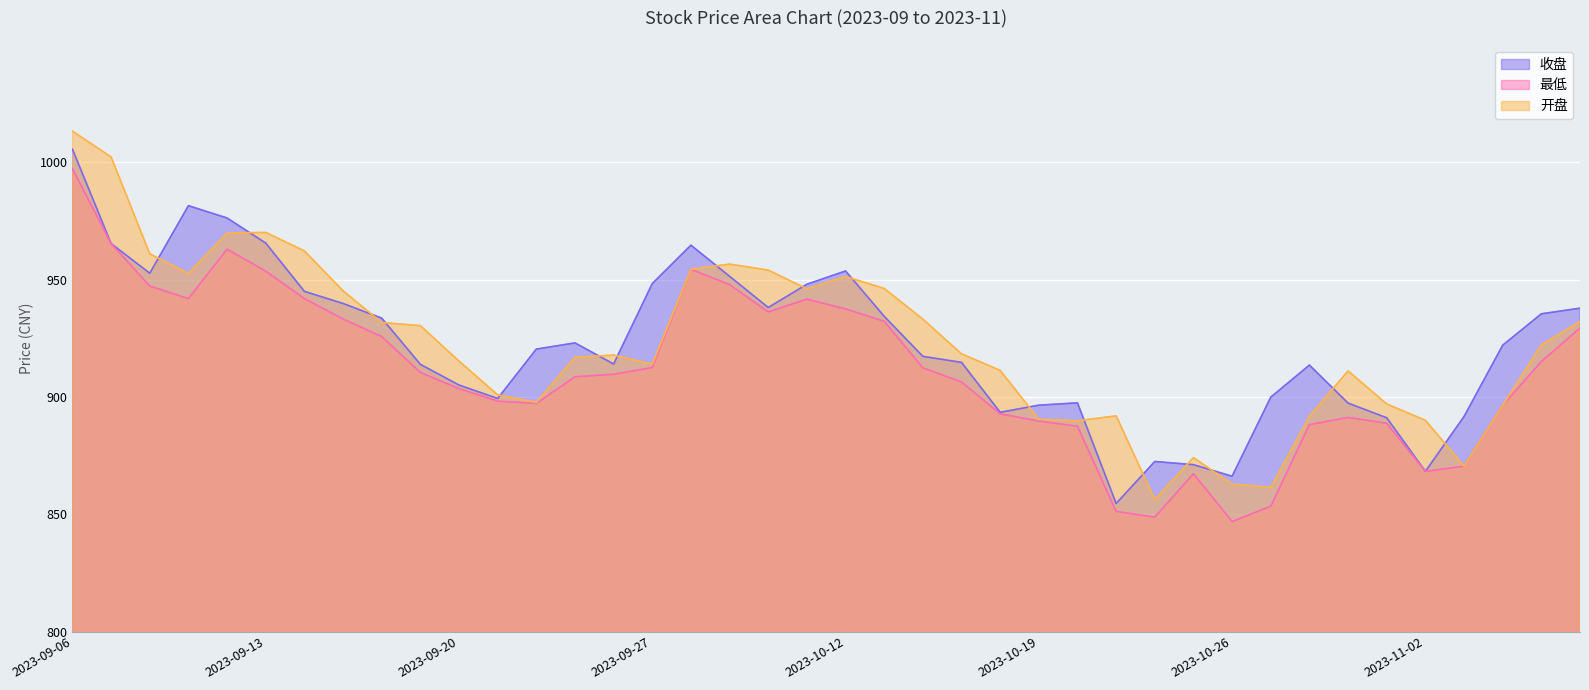

List the labels in order of 最低 value, largest first.

2023-09-06, 2023-09-07, 2023-09-12, 2023-09-28, 2023-09-13, 2023-10-09, 2023-09-08, 2023-09-11, 2023-09-14, 2023-10-11, 2023-10-12, 2023-10-10, 2023-09-15, 2023-10-13, 2023-11-08, 2023-09-18, 2023-11-07, 2023-09-27, 2023-10-16, 2023-09-19, 2023-09-26, 2023-09-25, 2023-10-17, 2023-09-20, 2023-09-21, 2023-09-22, 2023-11-06, 2023-10-18, 2023-10-31, 2023-10-19, 2023-11-01, 2023-10-30, 2023-10-20, 2023-11-03, 2023-11-02, 2023-10-25, 2023-10-27, 2023-10-23, 2023-10-24, 2023-10-26